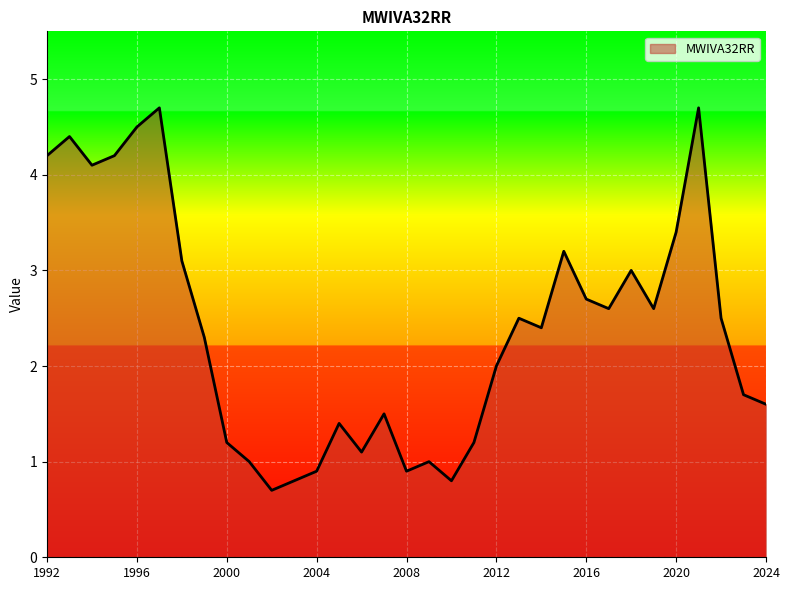

What is the minimum value shown in the chart?

0.7